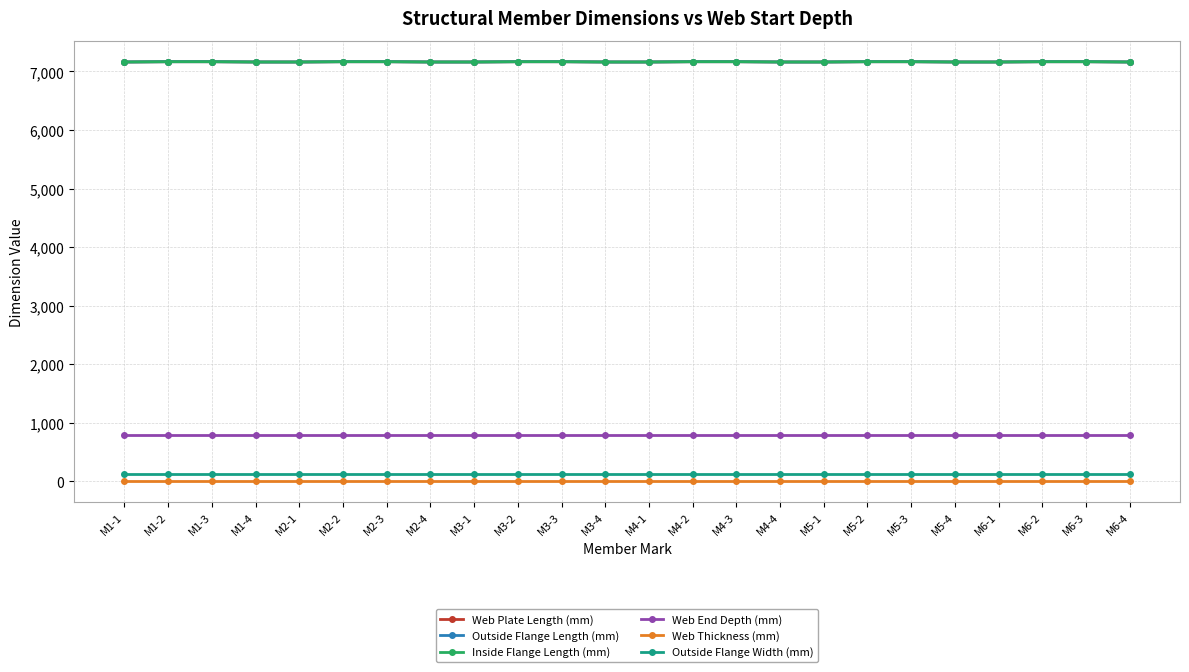

Between M3-2 and M5-1, which series saw the biggest shift?

Web Plate Length (mm)